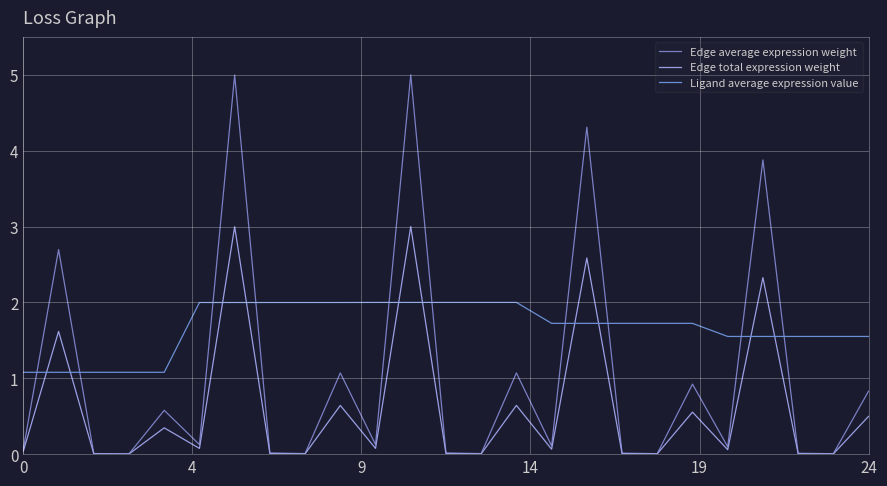

In Edge average expression weight, how many points are higher than both neighbors (excluding endpoints)?

9